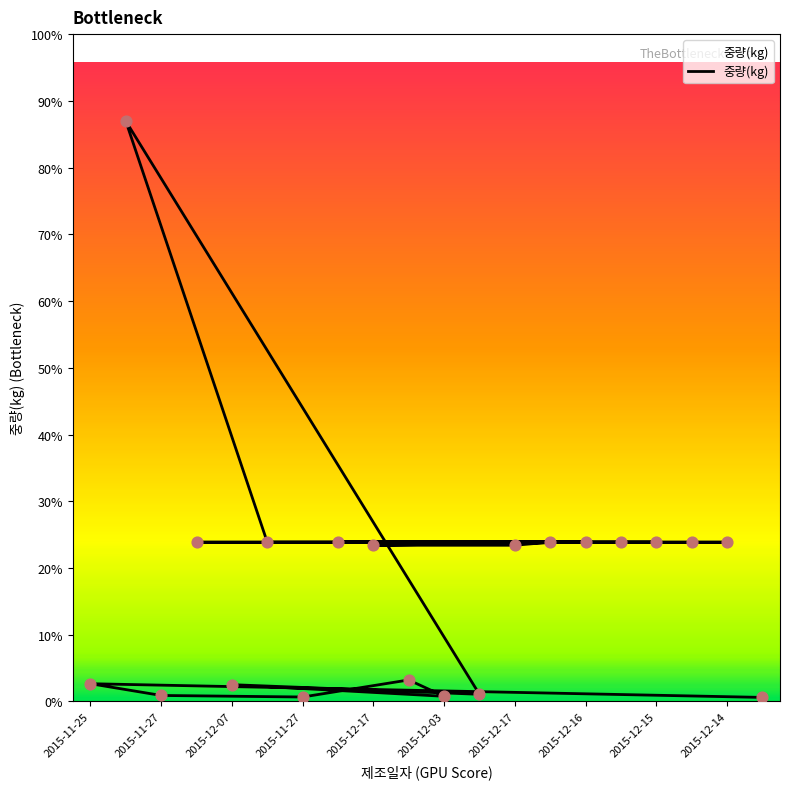

Between 2015-11-25 and 2015-12-15, which is larger?

2015-12-15